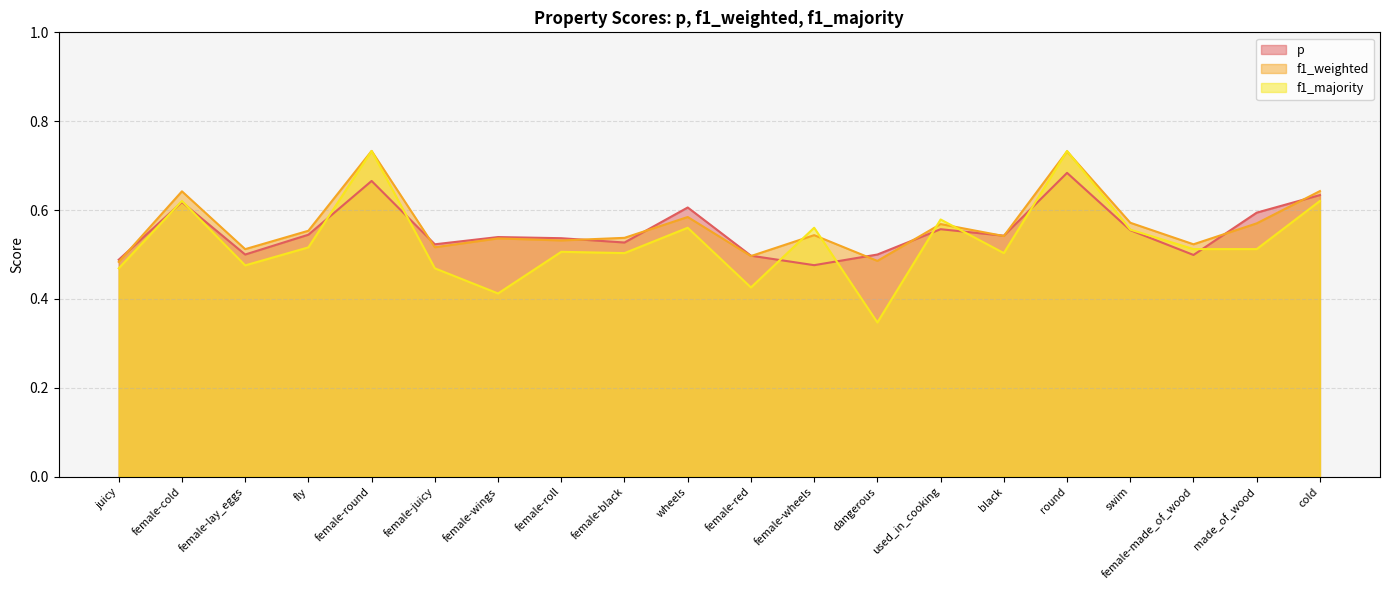

What is the difference between the maximum and minimum values in the f1_majority series?

0.4